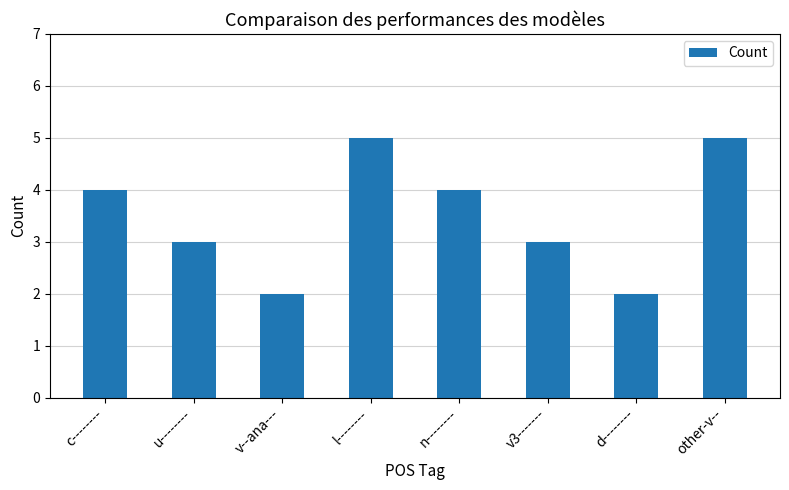

Is it true that the value at d-------- is 2?

True